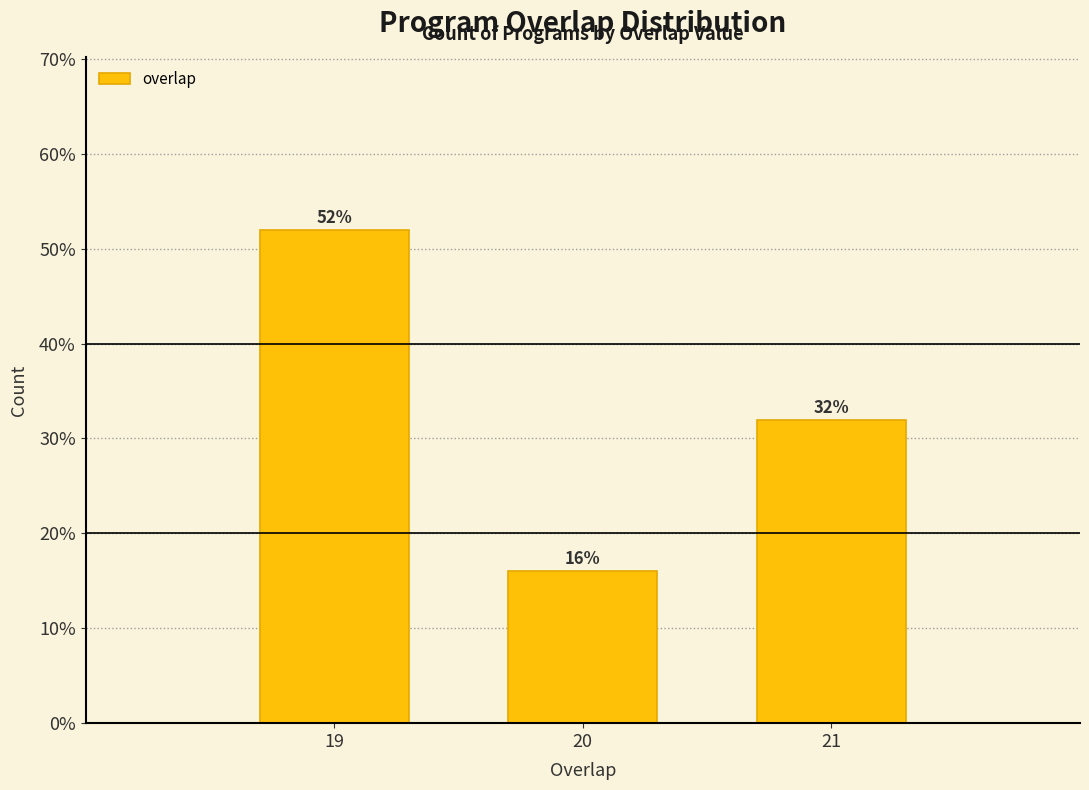

Does the chart contain any negative values?

No